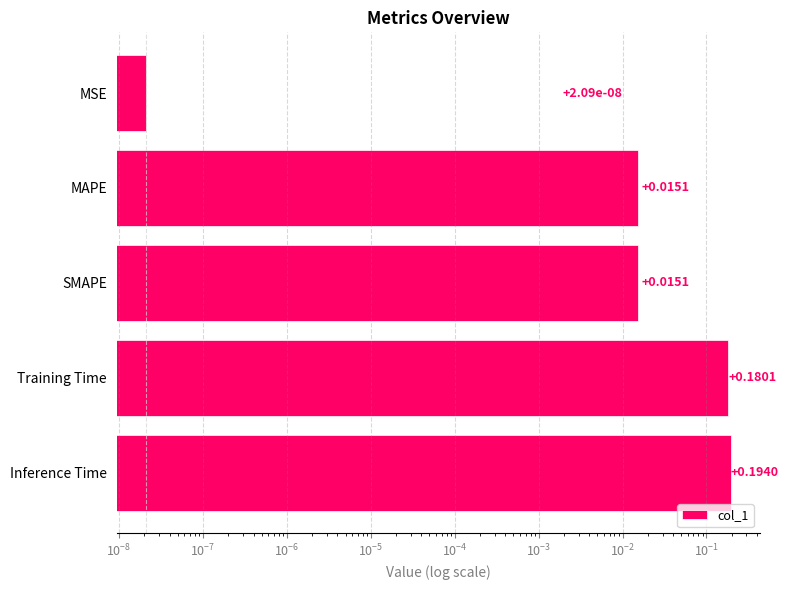

Reading left to right, transcribe all the data shown in this chart.

0.0	0.0	0.0	0.2	0.2